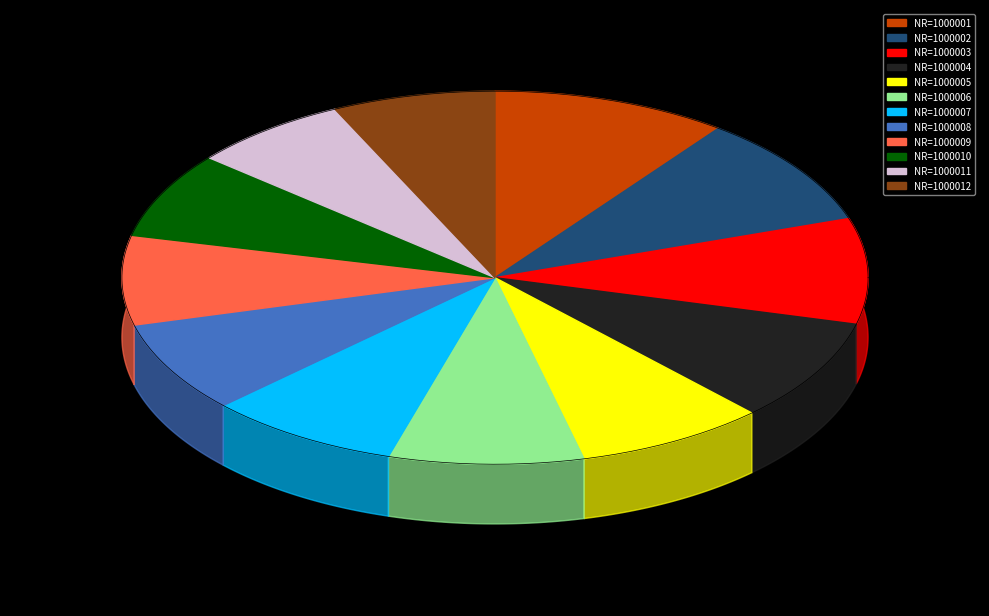

How many slices are in this pie chart?

12